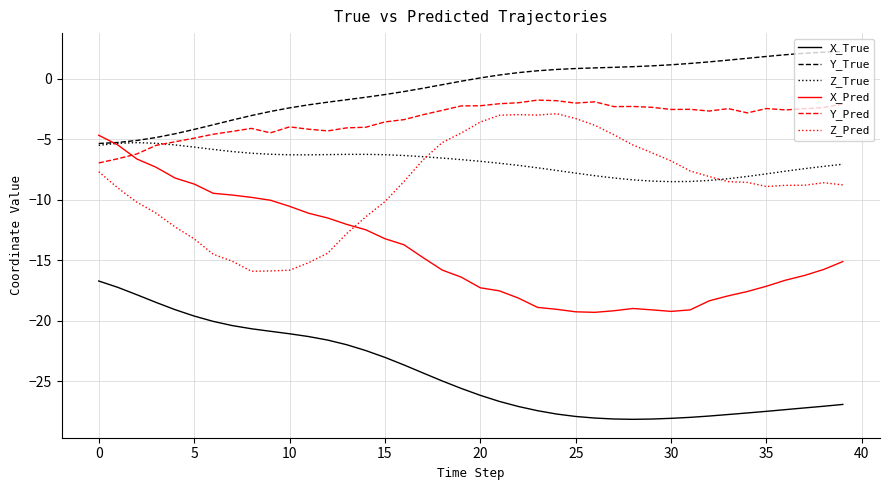

What are all the series names shown in the legend?

X_True, Y_True, Z_True, X_Pred, Y_Pred, Z_Pred